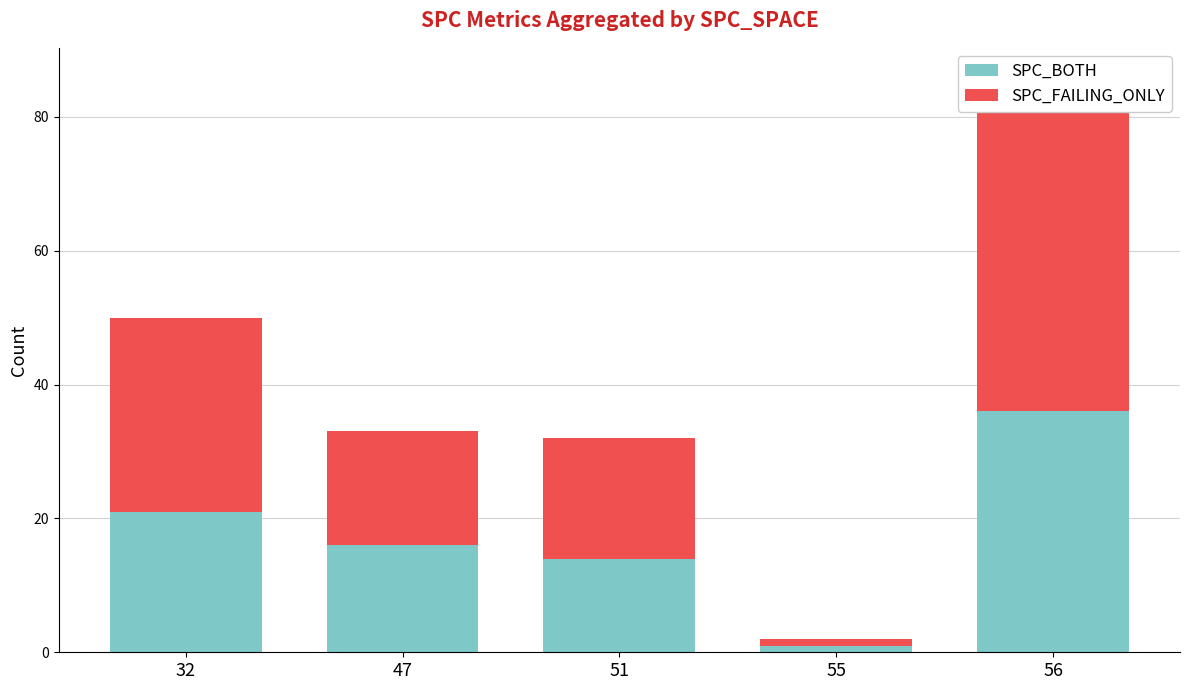

List the series in order of their overall mean, lowest first.

SPC_BOTH, SPC_FAILING_ONLY